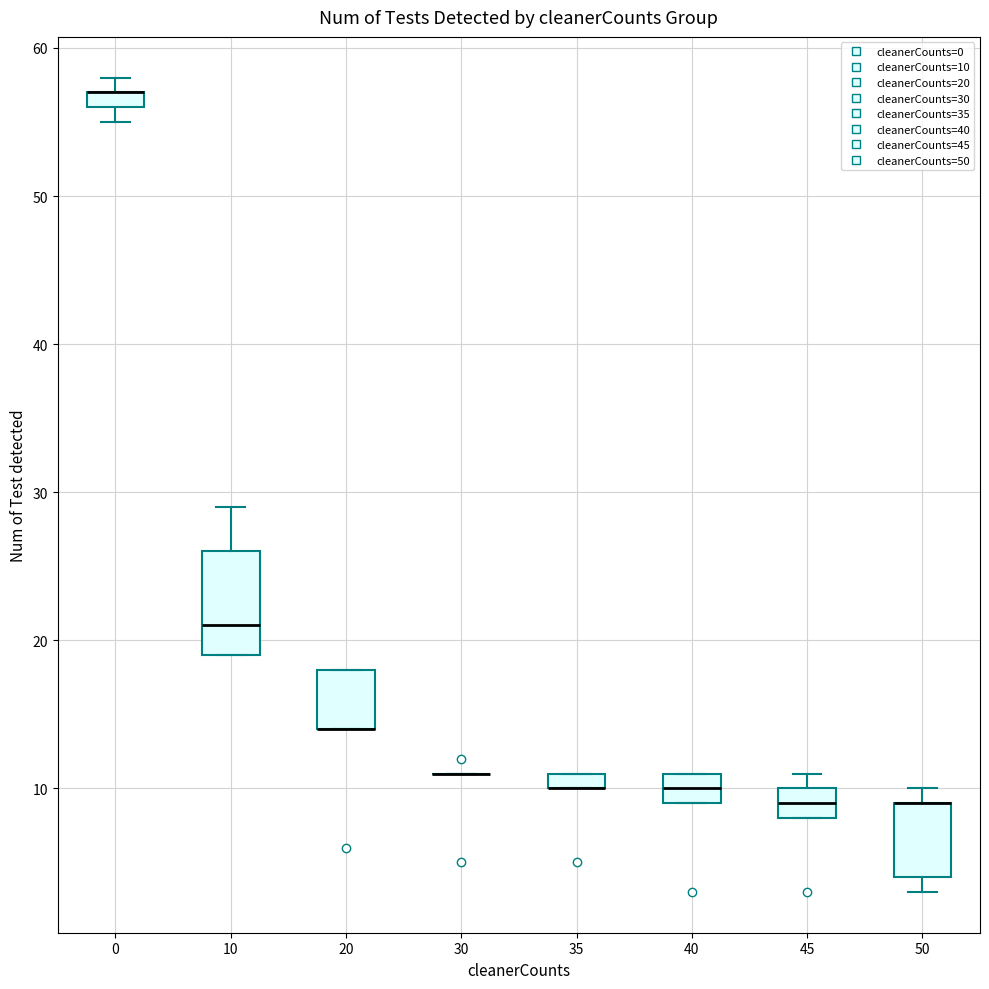

Where is the lower edge of the box at x = 20 on the y-axis? The values are not printed on the chart, so give them approximately, as read against the axis.

14